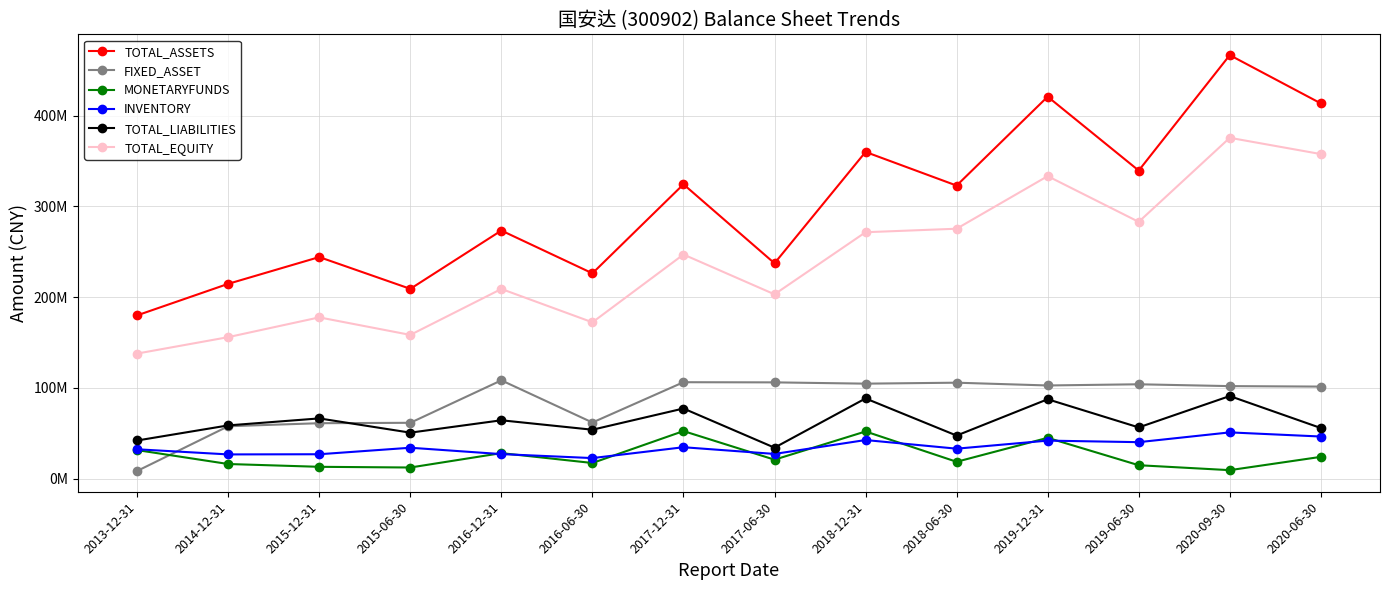

At 2020-06-30, list the series in order from smallest to largest.

MONETARYFUNDS, INVENTORY, TOTAL_LIABILITIES, FIXED_ASSET, TOTAL_EQUITY, TOTAL_ASSETS